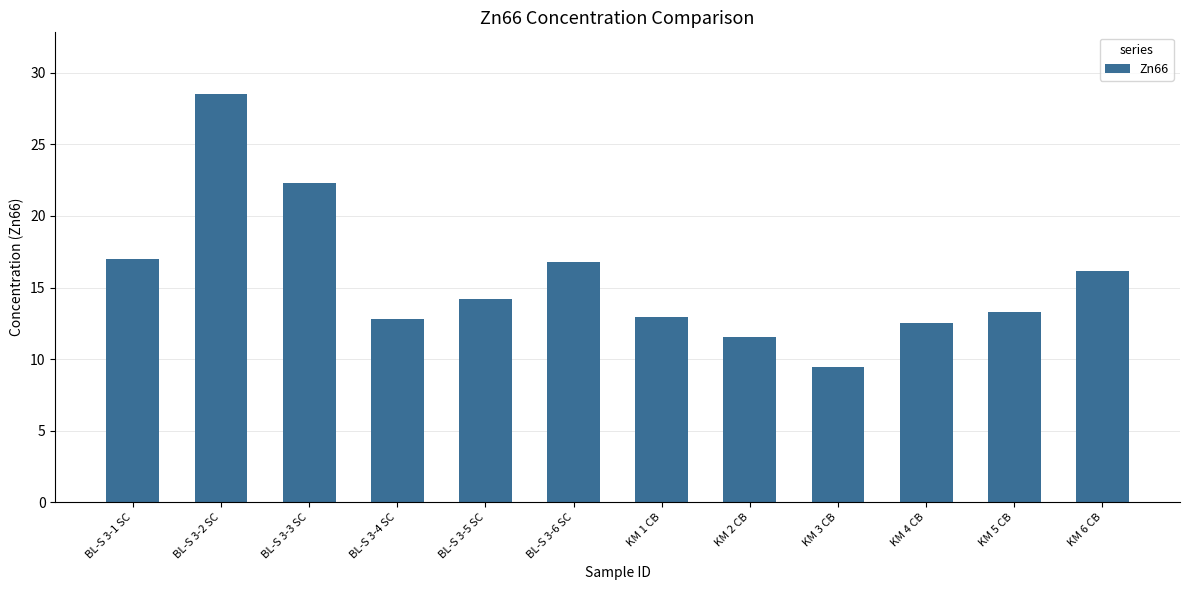

What is the ratio of the value at BL-S 3-6 SC to the value at KM 5 CB?

1.3